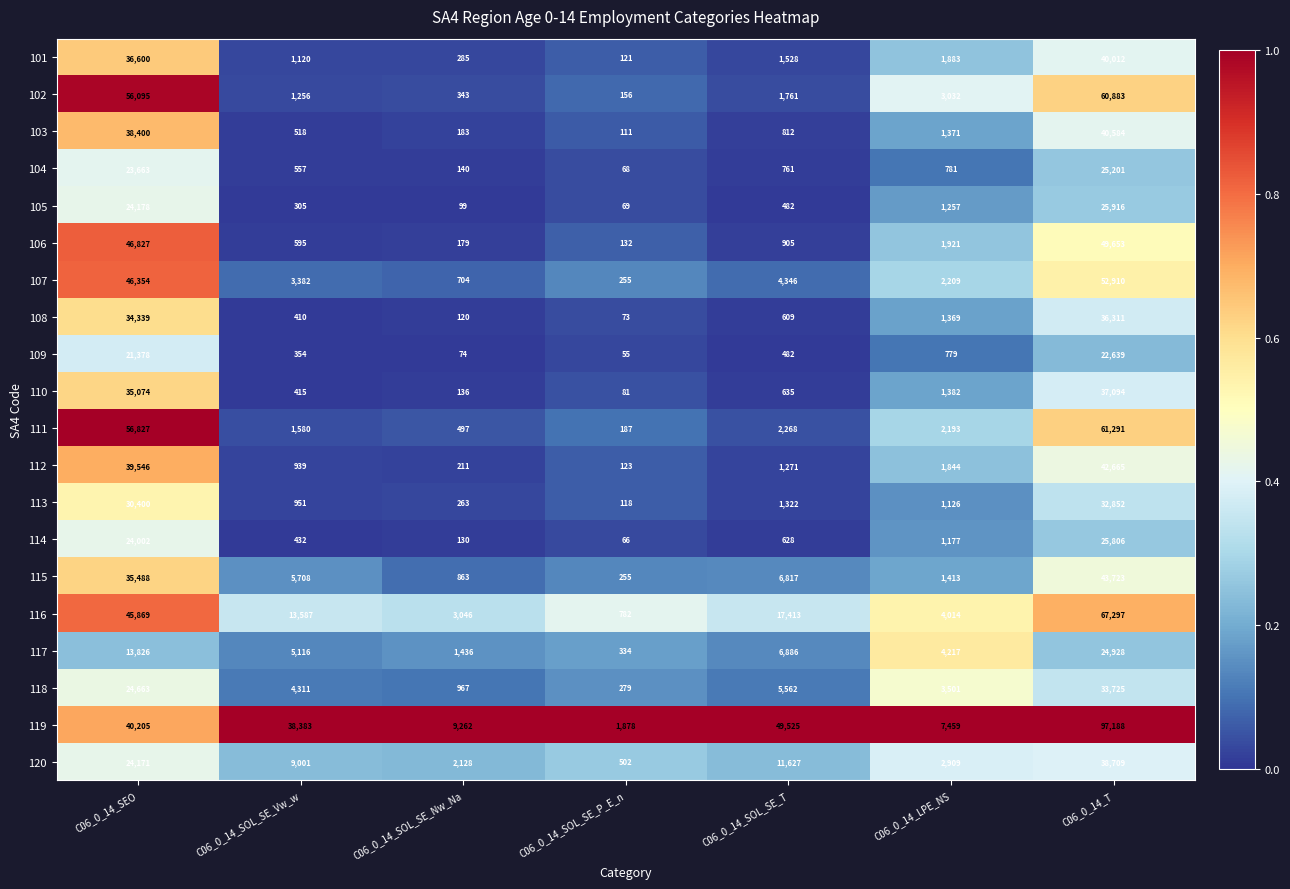

Which series has the widest spread of values?

119